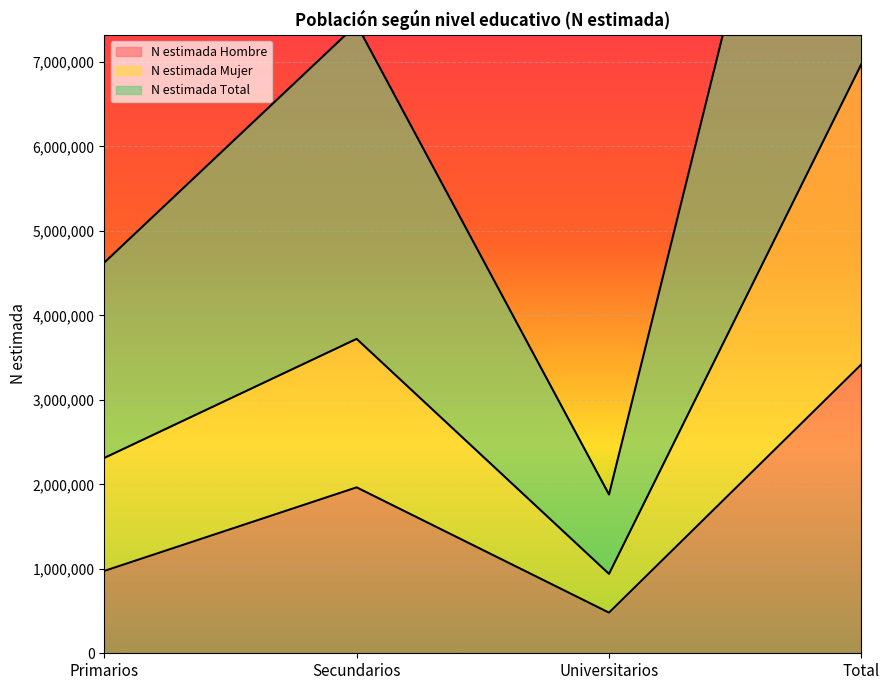

Which category has the lowest value in the N estimada Total series?

Universitarios